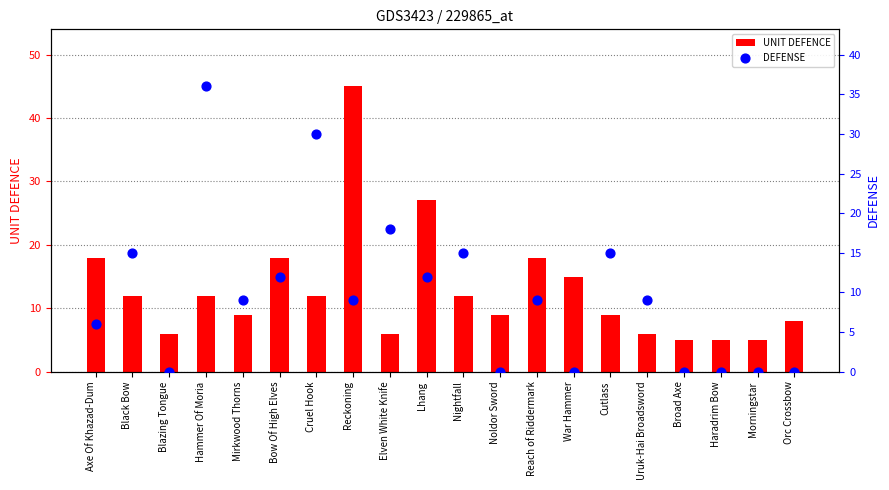

At which category is the sum across all series the highest?

Reckoning